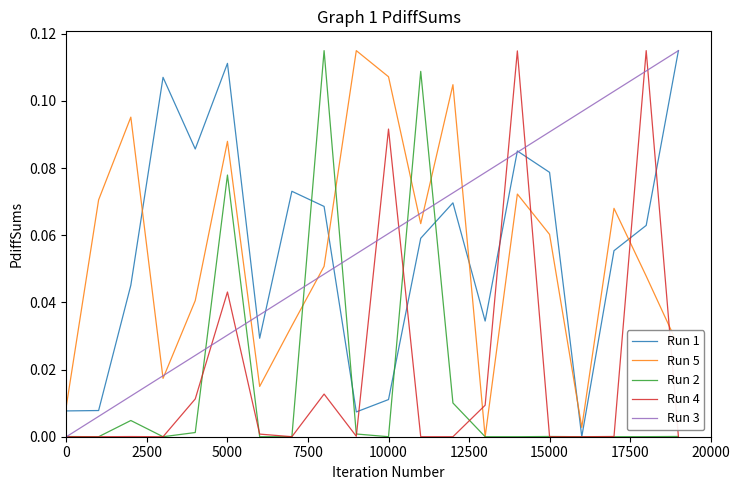

True or false: Run 5 and Run 4 cross at least once.

True